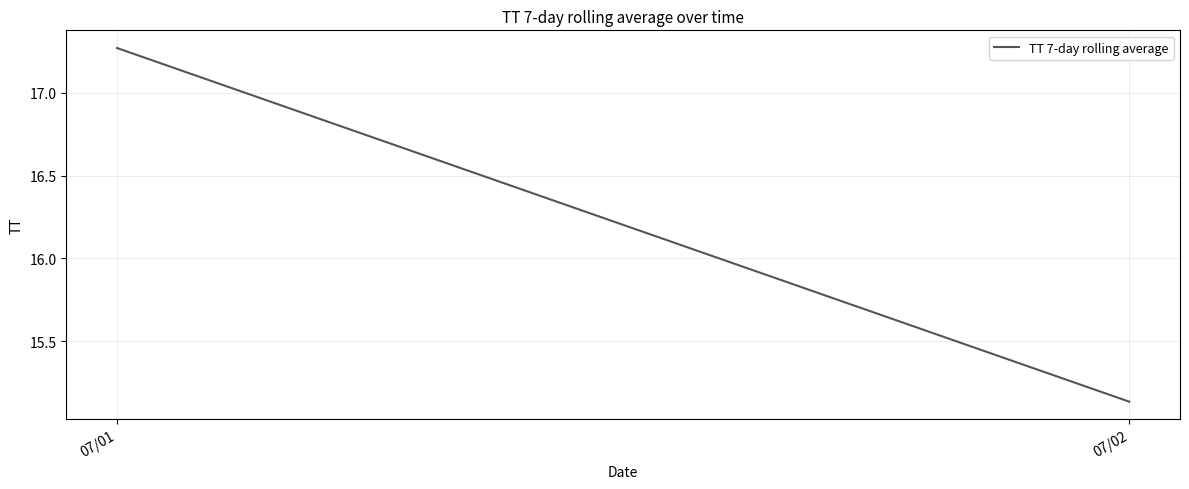

What is the change in value from 07/01 to 07/02?

-2.1